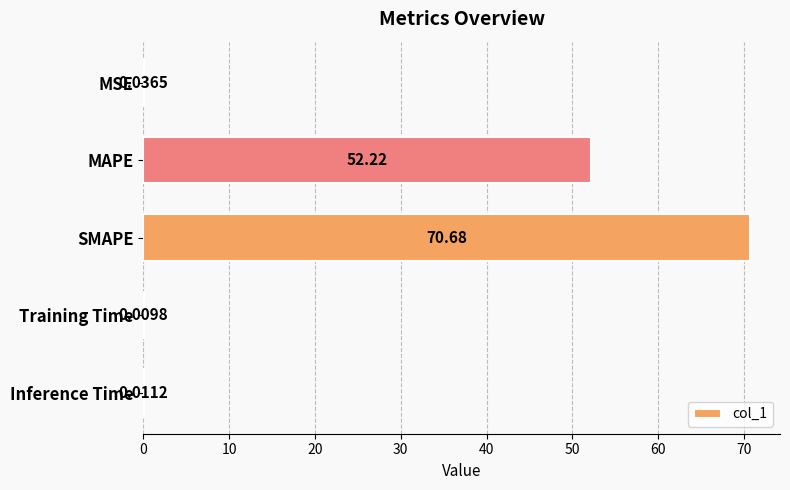

What is the sum of all values?

123.0